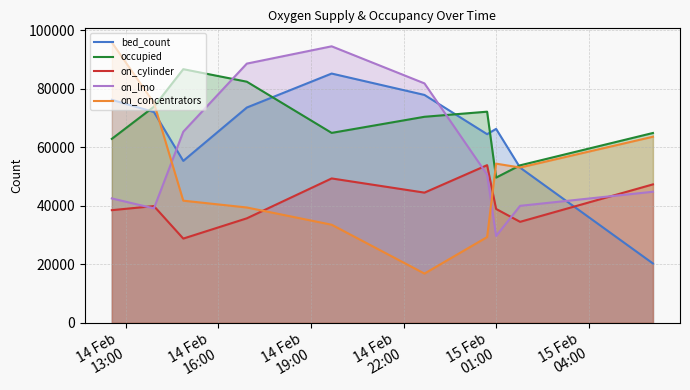

What is the highest value of the on_concentrators series?

95880.5